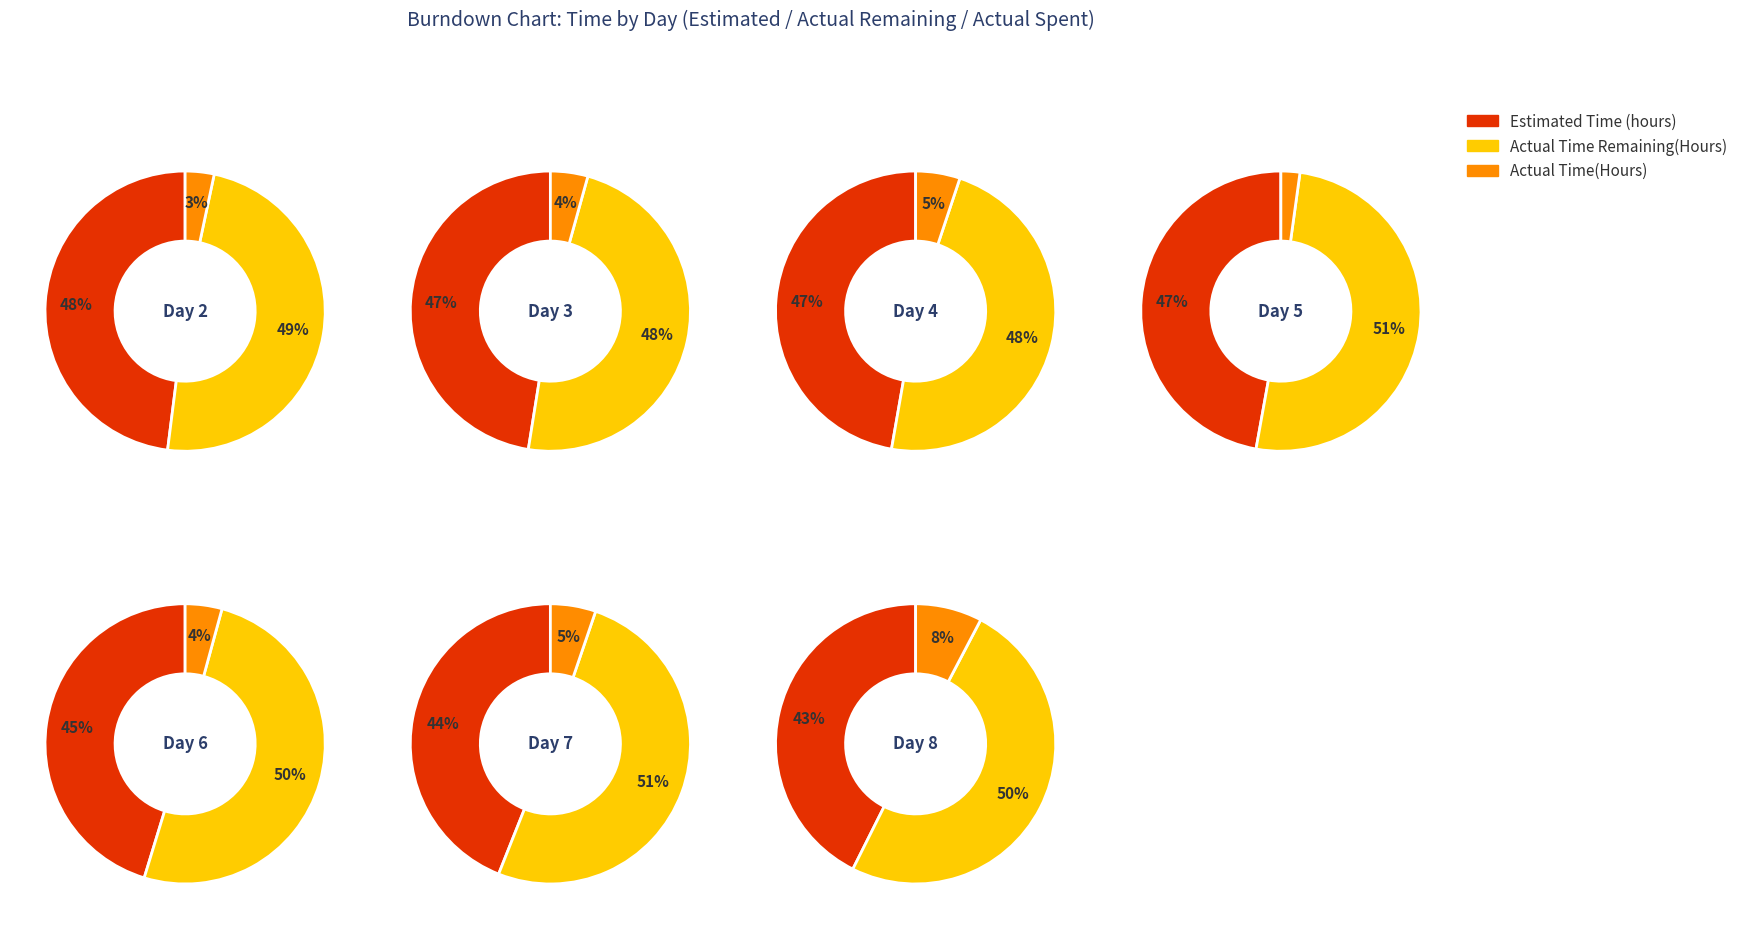

Is it true that Day 3 is 1% of the pie?

False